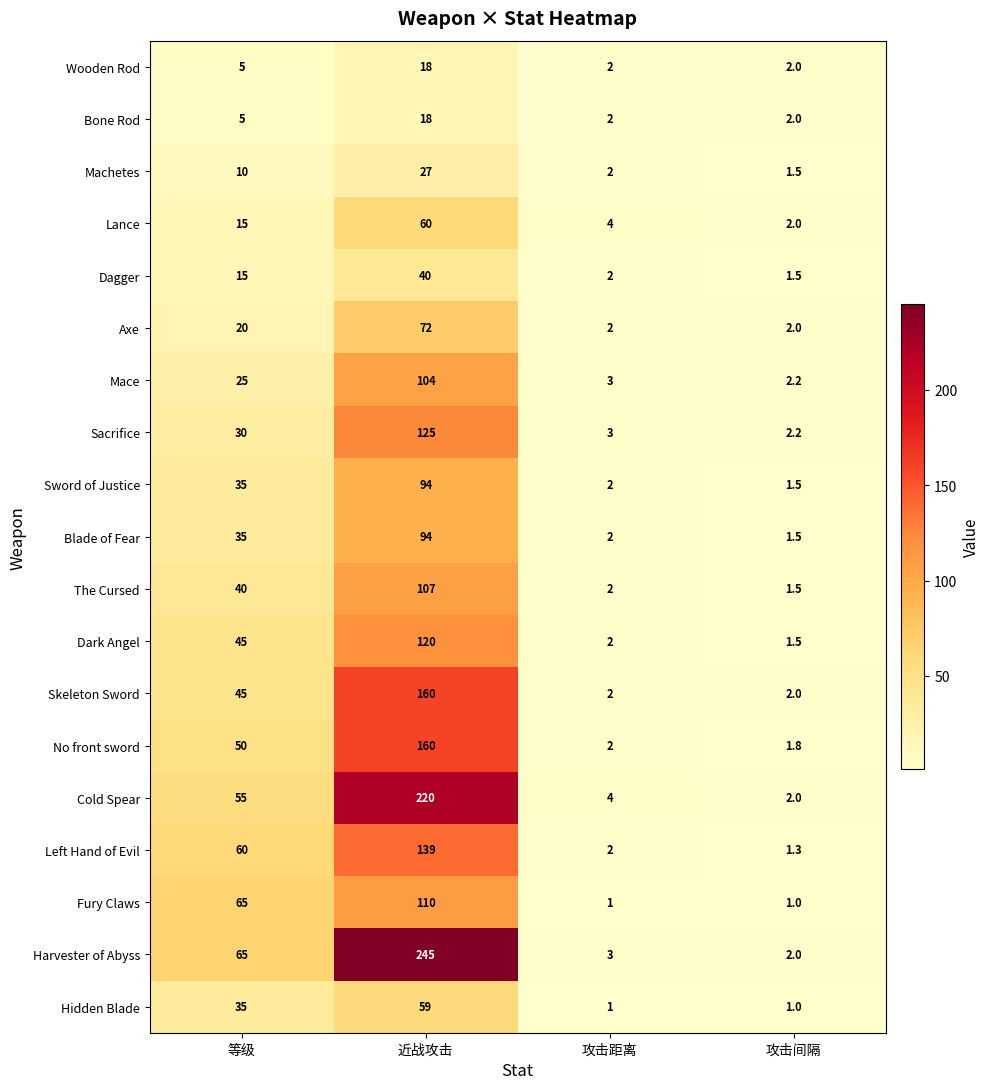

The Harvester of Abyss series shows 65.0 at 等级. True or false?

True